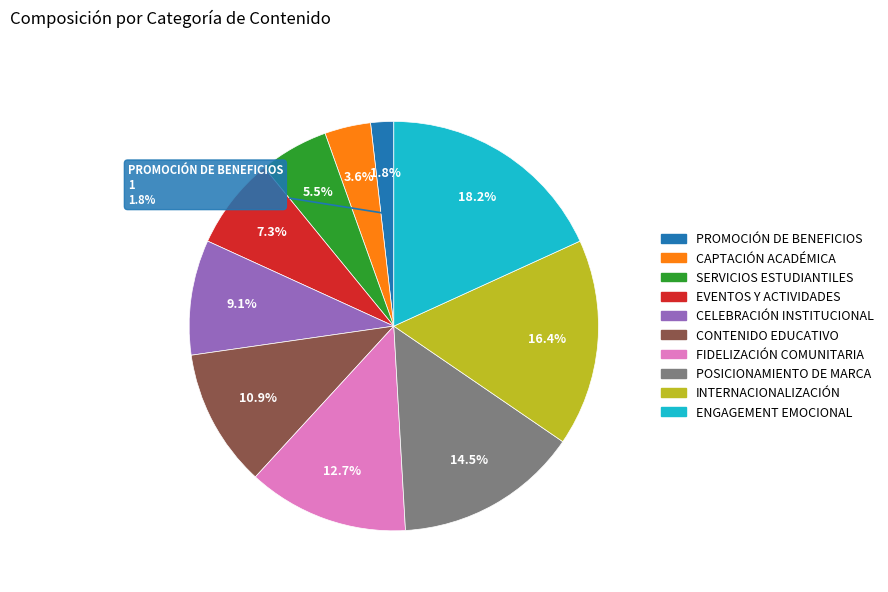

How many segments does this pie chart have?

10